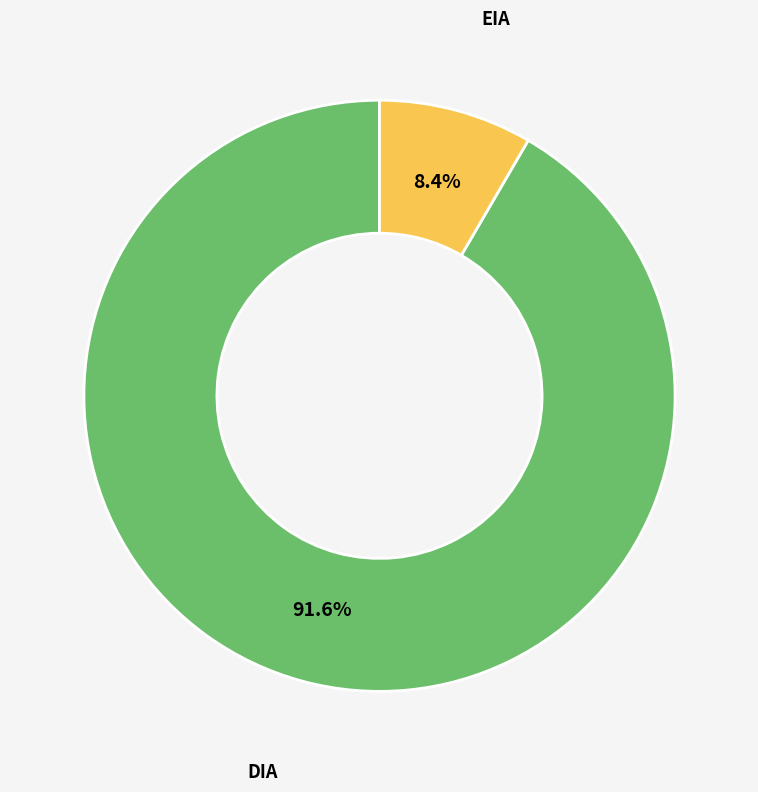

Is there a majority slice in this chart?

Yes